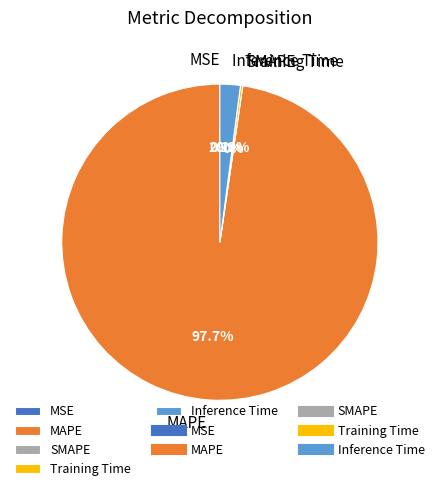

How many segments does this pie chart have?

5